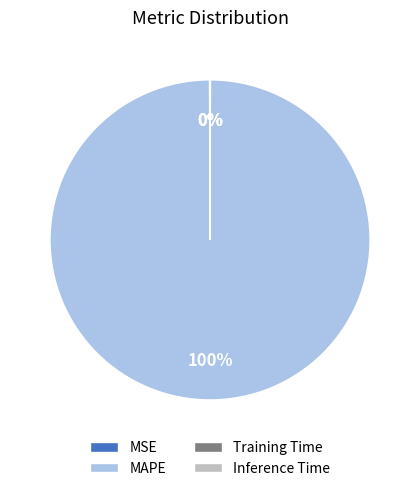

Which category accounts for the majority?

MAPE